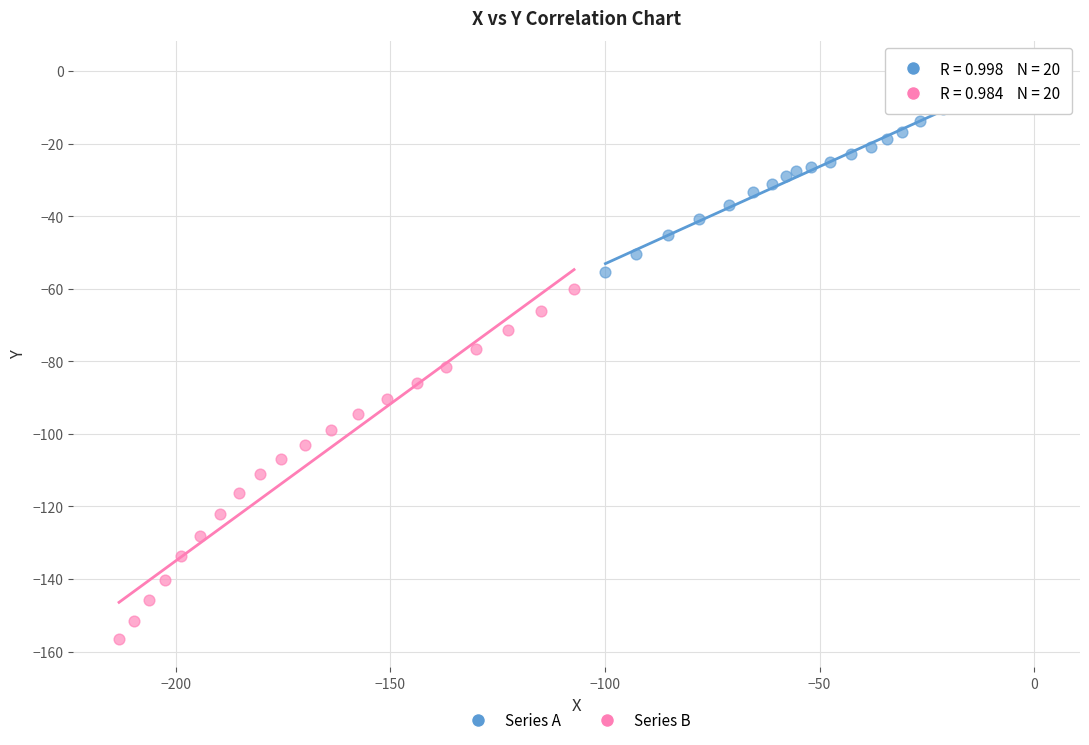

Which series contains the highest Y value?

Series A